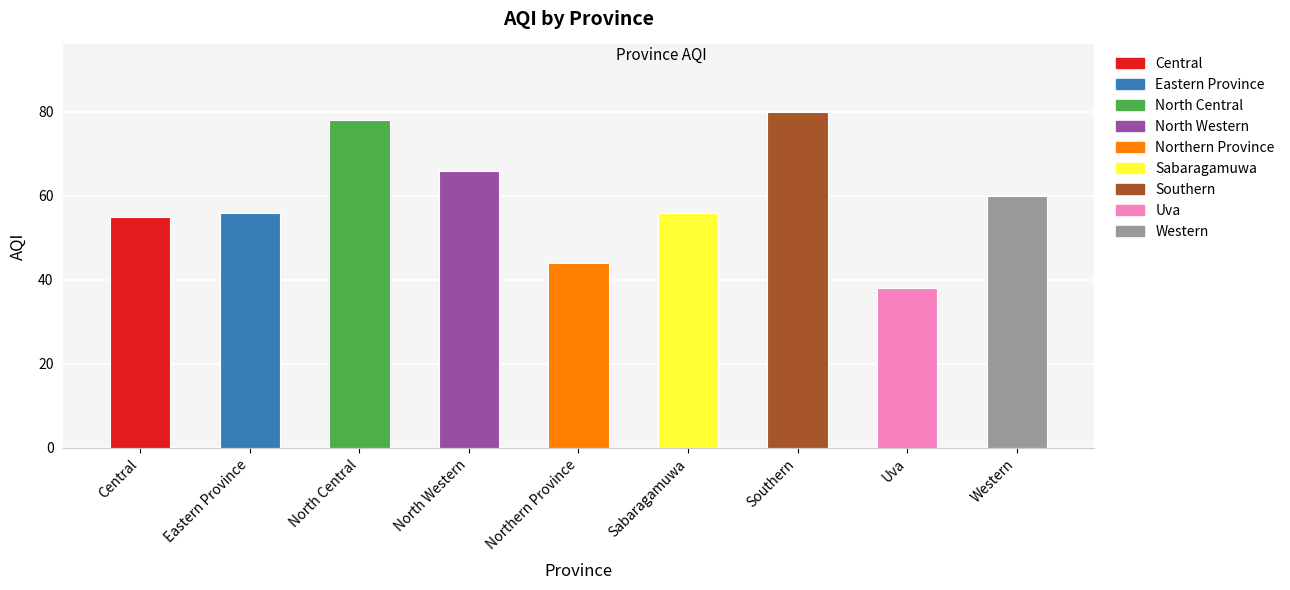

How many bars are there in total?

9